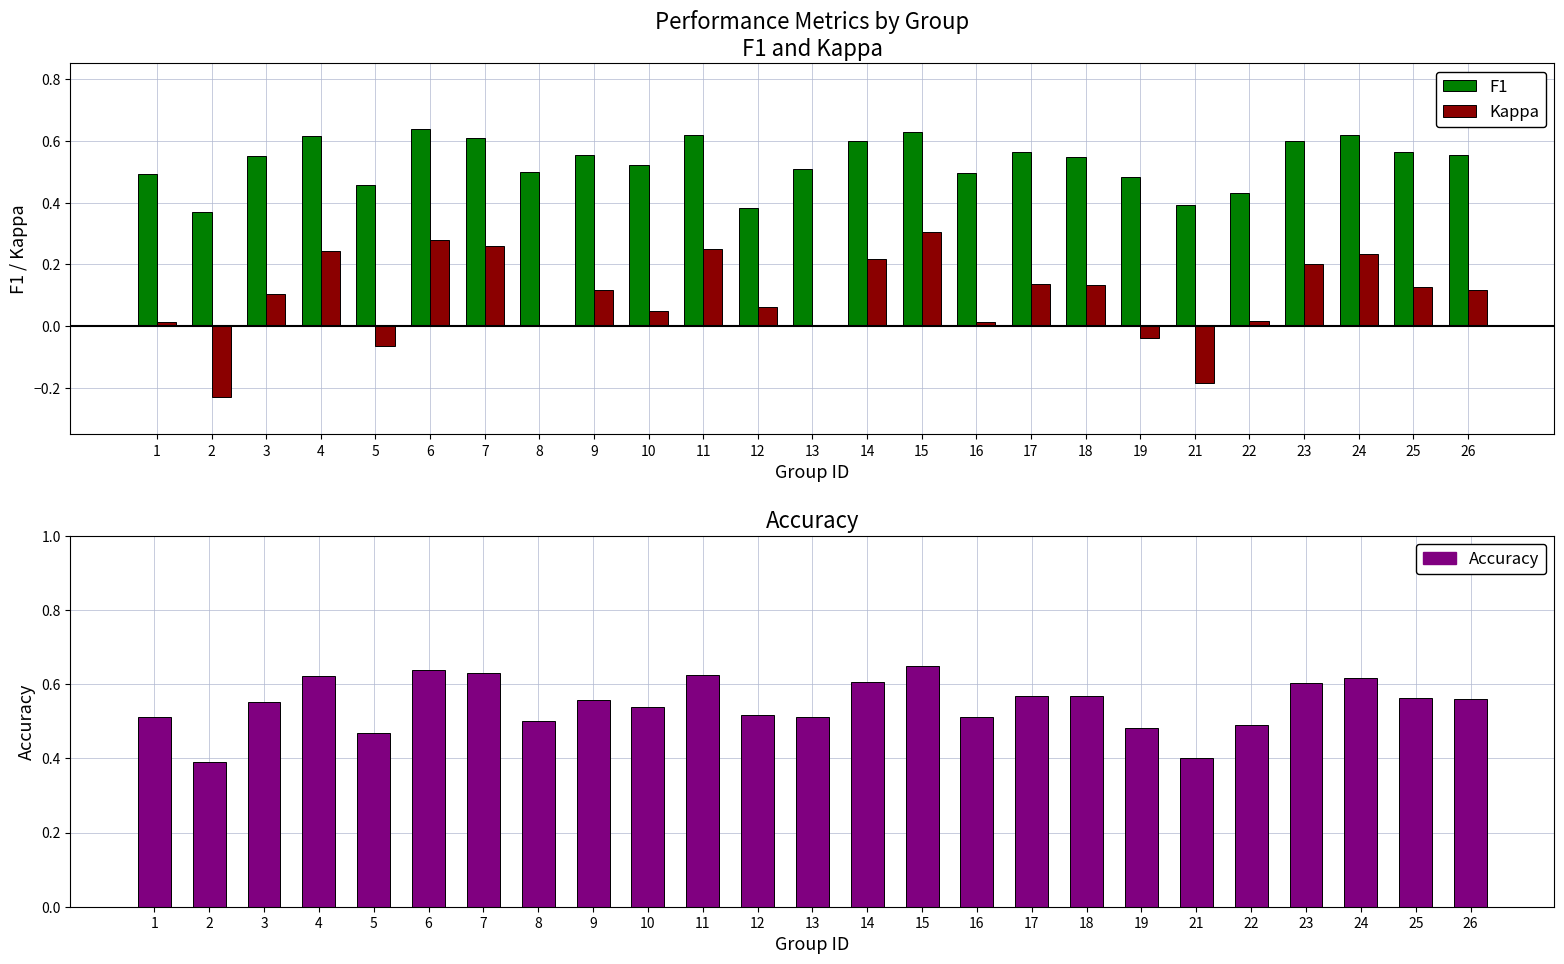

What is the difference between the maximum and minimum values in the Kappa series?

0.5